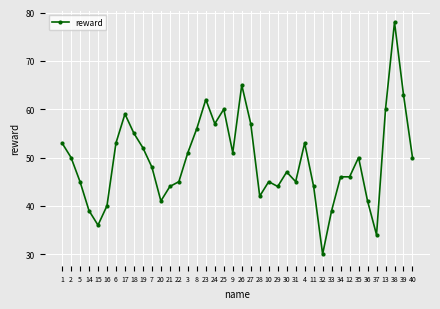

Reading left to right, extract all data points from this chart.

53	50	45	39	36	40	53	59	55	52	48	41	44	45	51	56	62	57	60	51	65	57	42	45	44	47	45	53	44	30	39	46	46	50	41	34	60	78	63	50